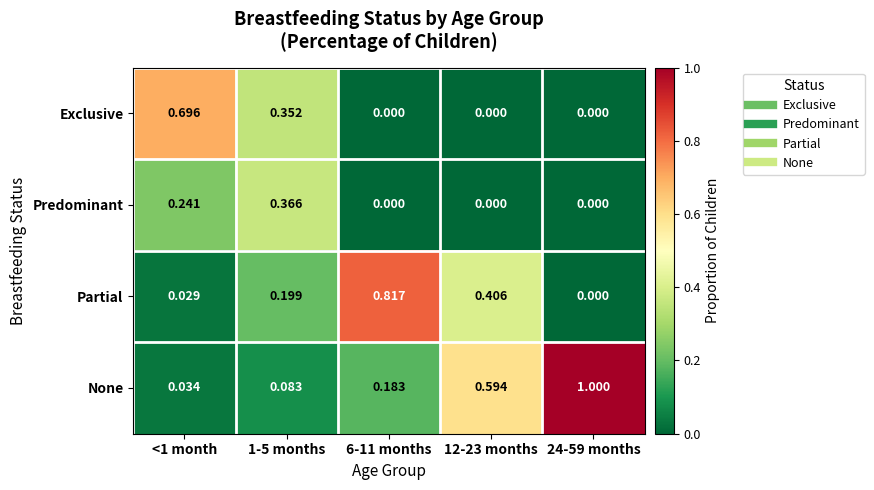

Which series changed the most between 1-5 months and 6-11 months?

Partial